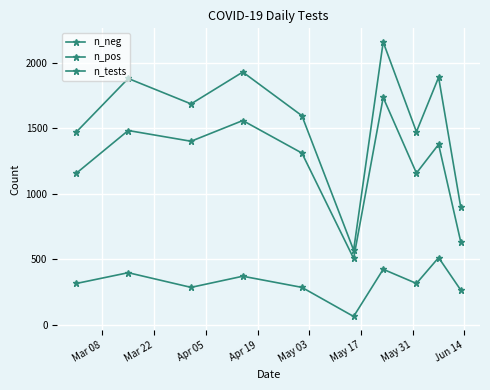

How many values in the n_tests series are below 1685?

5